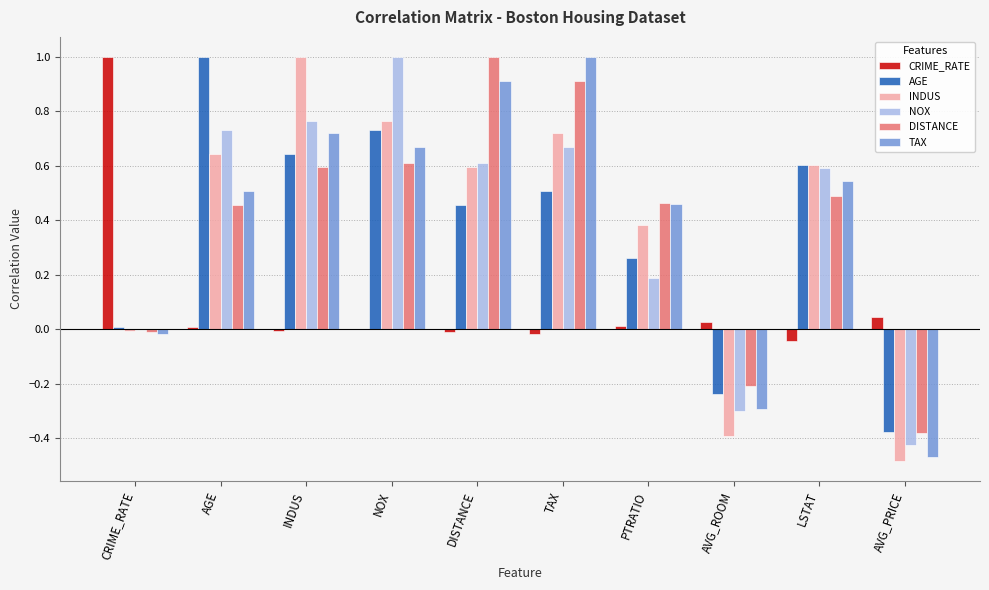

At which label does DISTANCE reach its peak?

DISTANCE